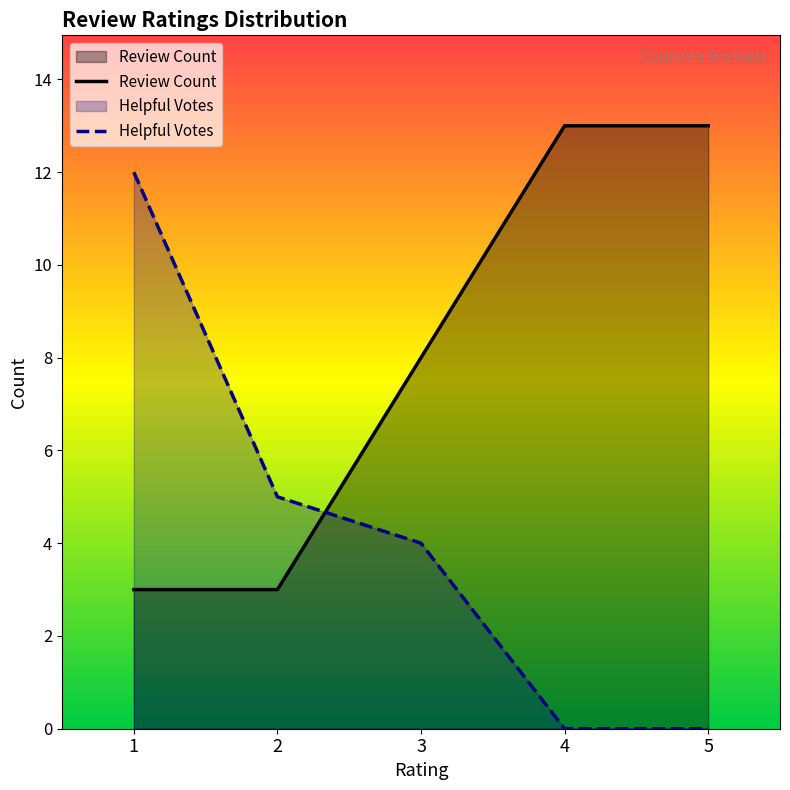

True or false: mostHelpfulVoteCount has a value of -7 at 3.

False